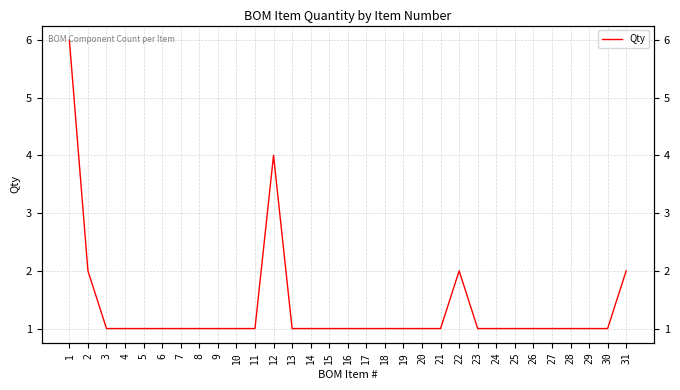

What is the ratio of the value at 11 to the value at 19?

1.0